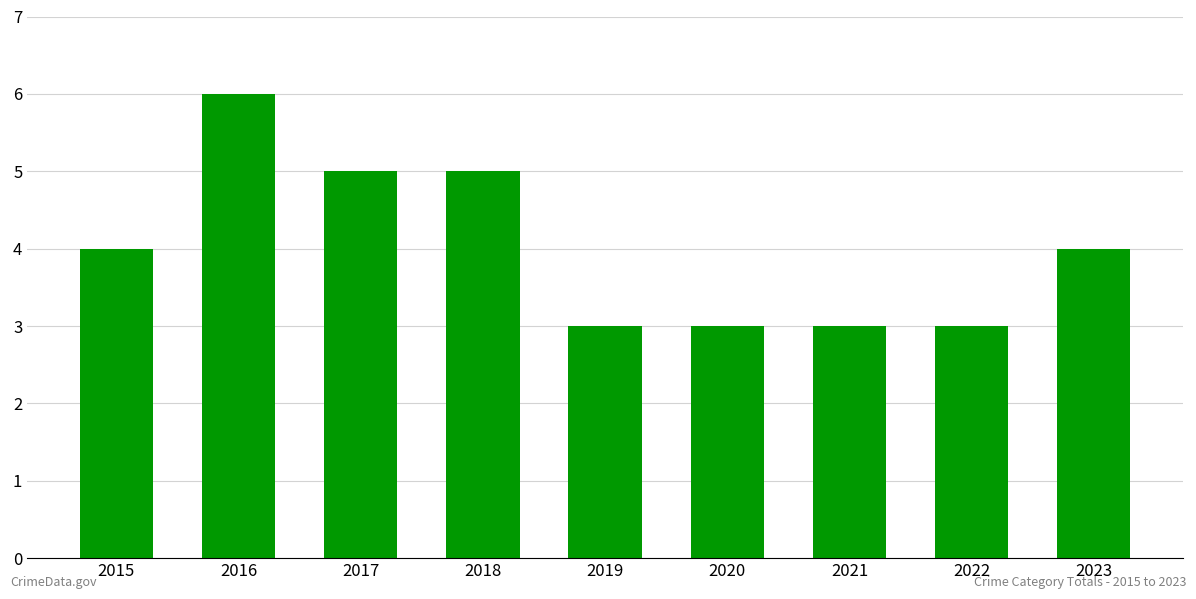

What is the ratio of the value at 2016 to the value at 2019?

2.0